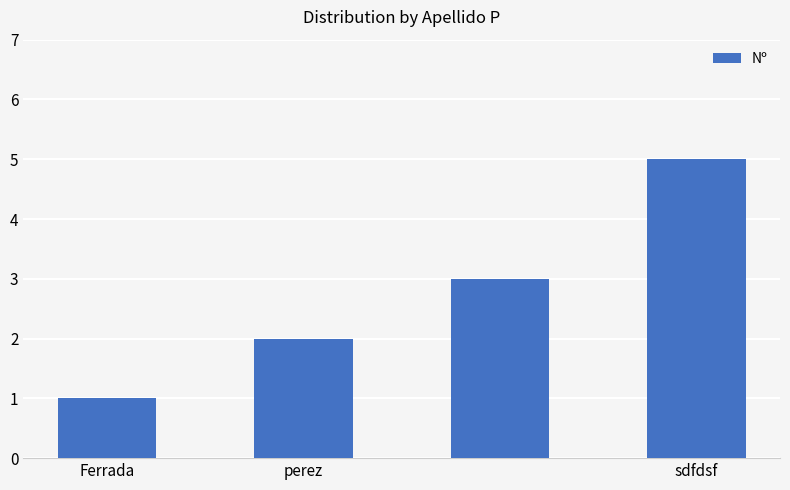

What is the average value?

3